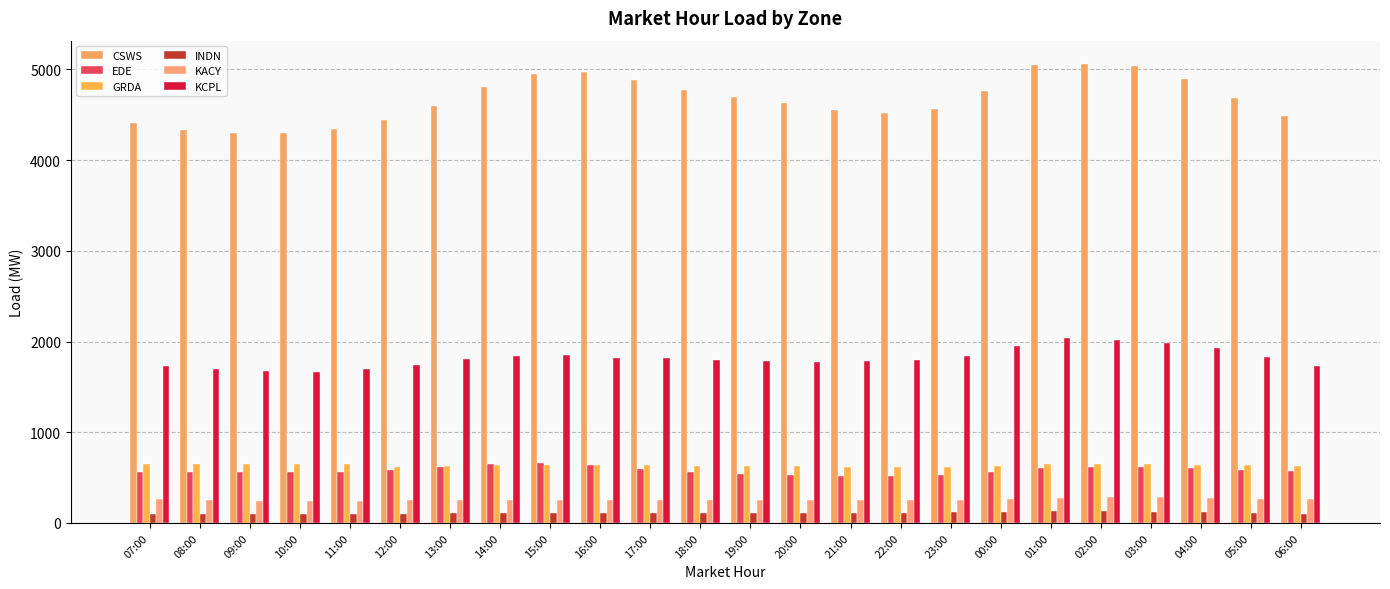

Between 17:00 and 06:00, which series saw the biggest shift?

CSWS